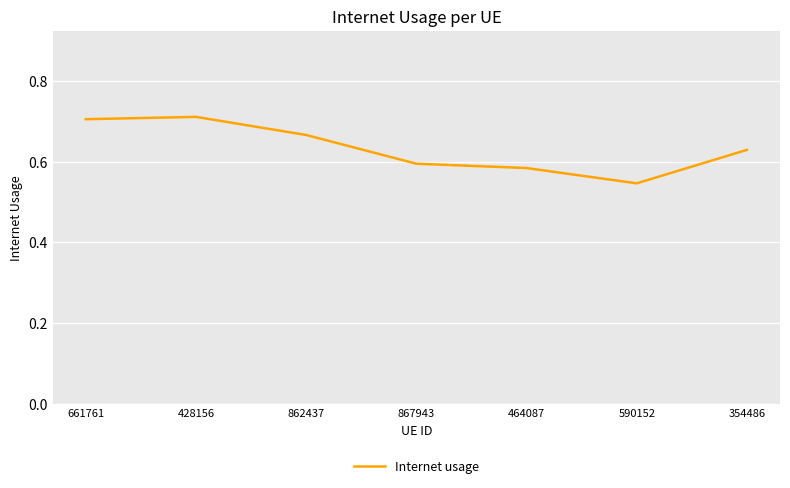

What is the change in value from 428156 to 590152?

-0.2